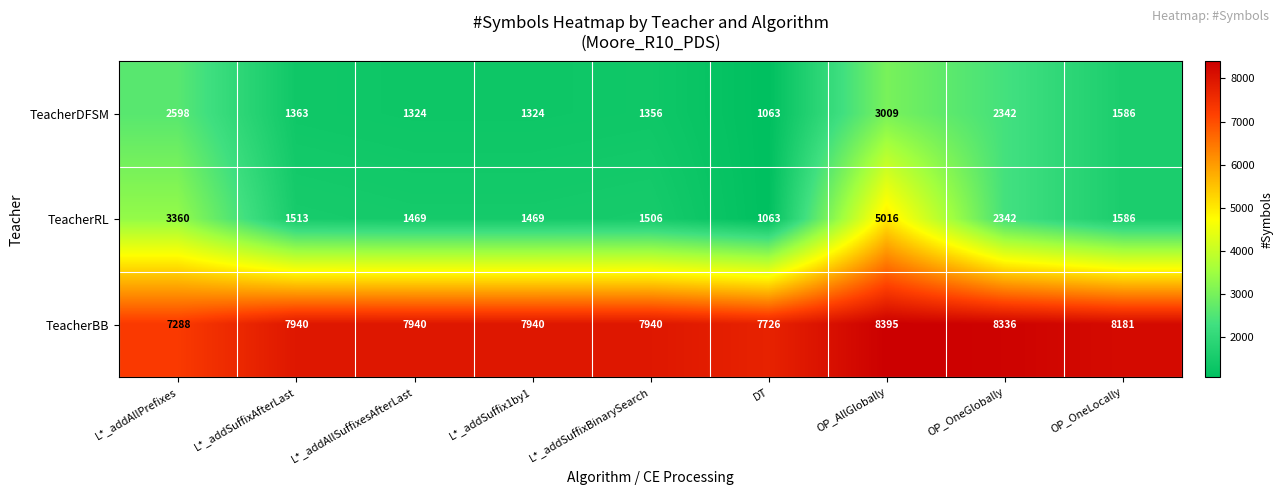

Reading right to left, transcribe all the data shown in this chart.

TeacherDFSM: 1586	2342	3009	1063	1356	1324	1324	1363	2598
TeacherRL: 1586	2342	5016	1063	1506	1469	1469	1513	3360
TeacherBB: 8181	8336	8395	7726	7940	7940	7940	7940	7288